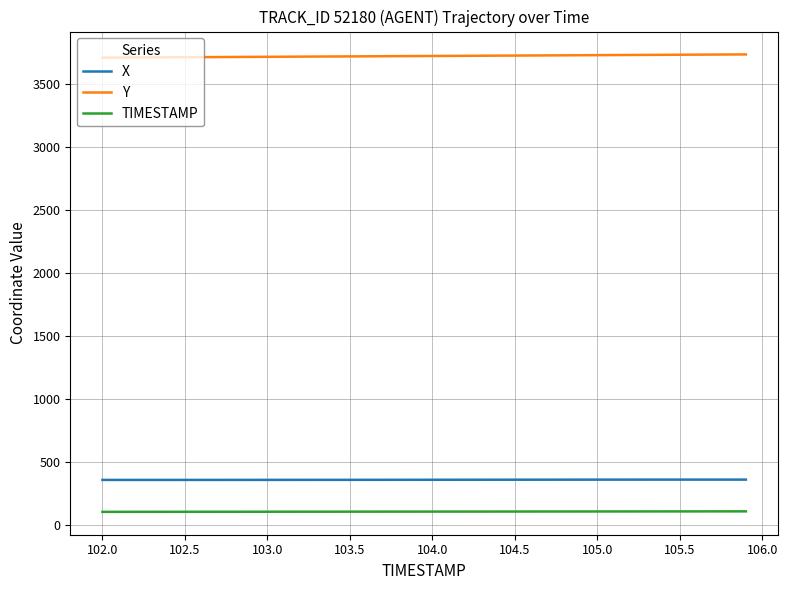

Count the number of categories in the chart.

40